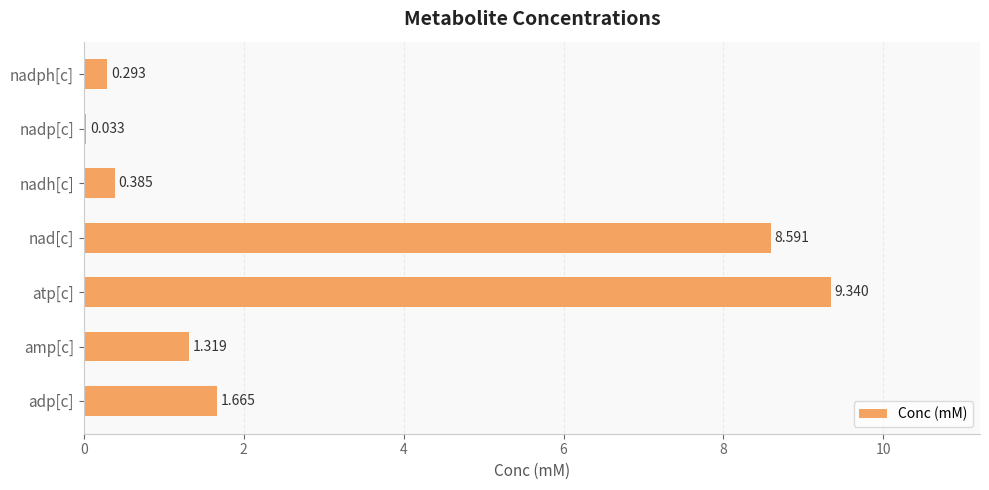

Between amp[c] and nadp[c], which is larger?

amp[c]